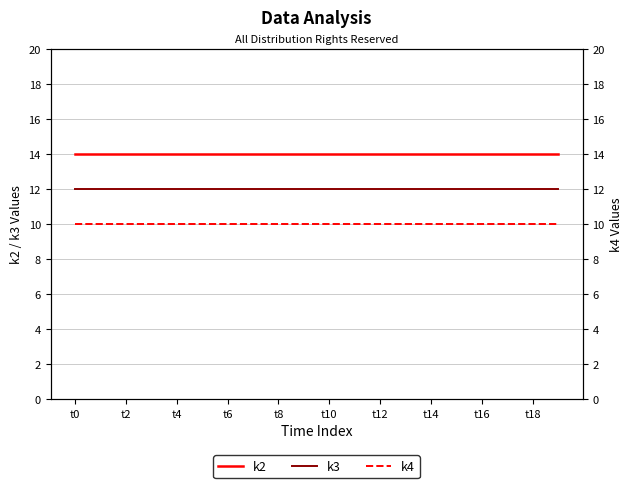

What is the spread (max minus min) of values at t6?

4